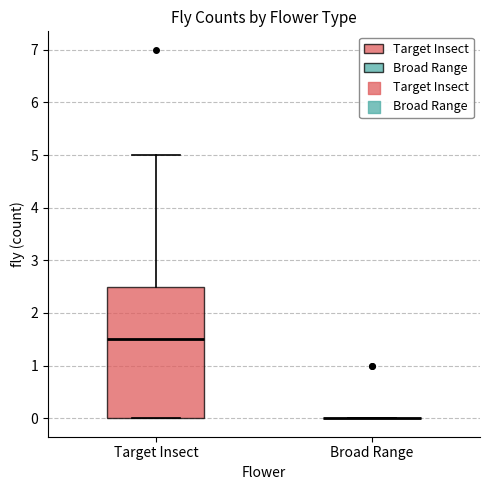

Reading left to right, transcribe this box plot: for each box, give where its median line is, the range the box spans, and where its two whiskers end, as read against the y-axis. The values are not printed on the chart, so give them approximately, as read against the axis.

Target Insect: median 1.5, box 0.0 to 2.5, whiskers 0.0 to 5.0
Broad Range: box collapsed to a line at 0.0, whiskers 0.0 to 0.0